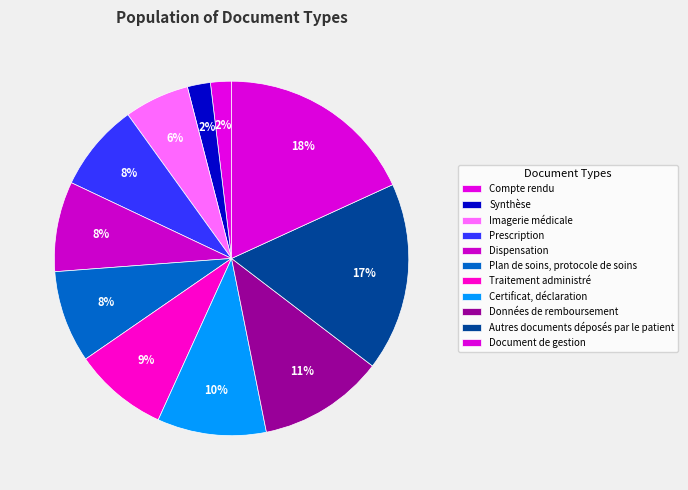

How many slices are in this pie chart?

11